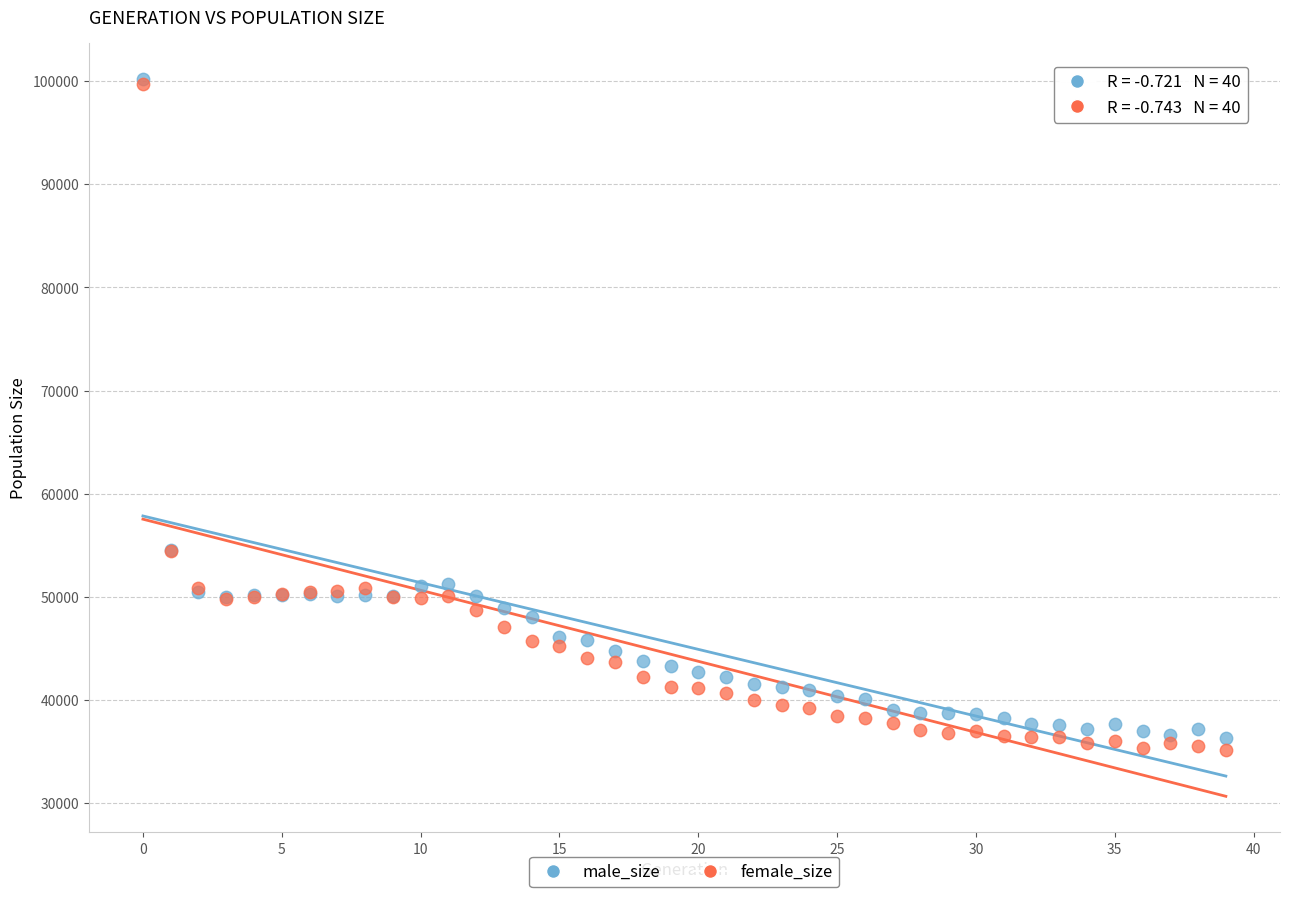

What are all the series names shown in the legend?

male_size, female_size